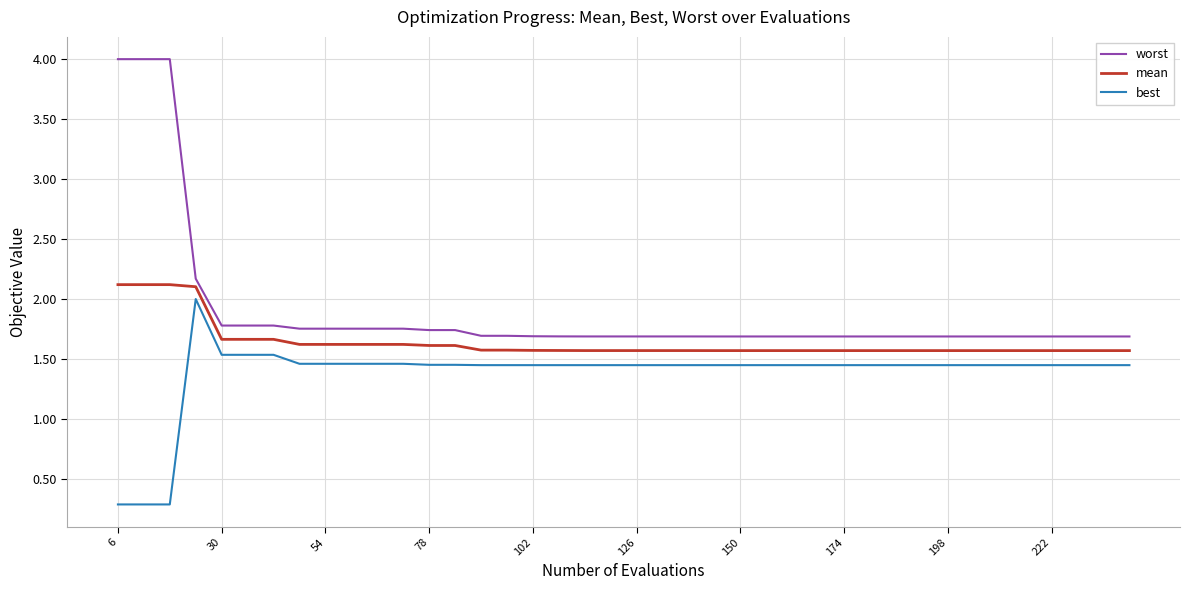

Which series has the largest total across all categories?

worst